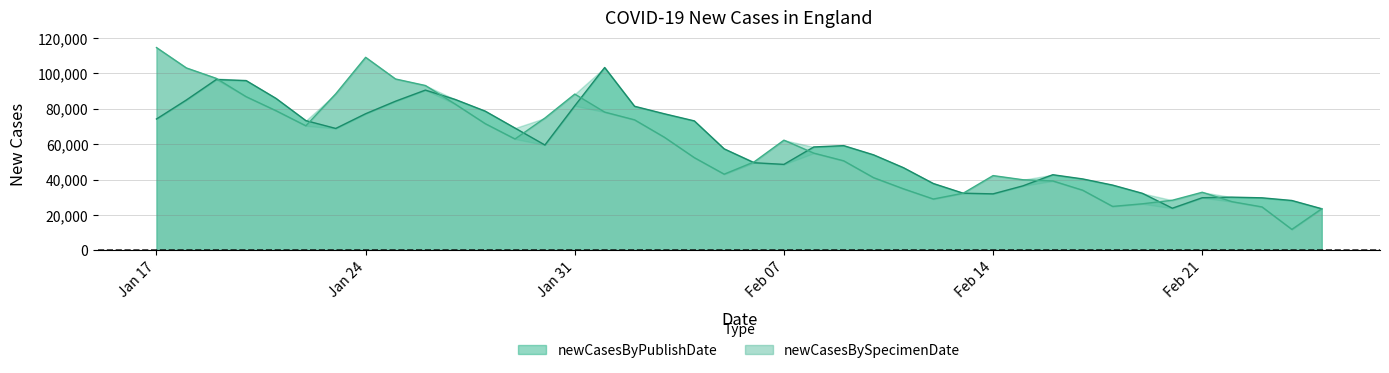

Is the value of newCasesByPublishDate at 2022-01-21 greater than the value of newCasesBySpecimenDate at 2022-02-19?

Yes